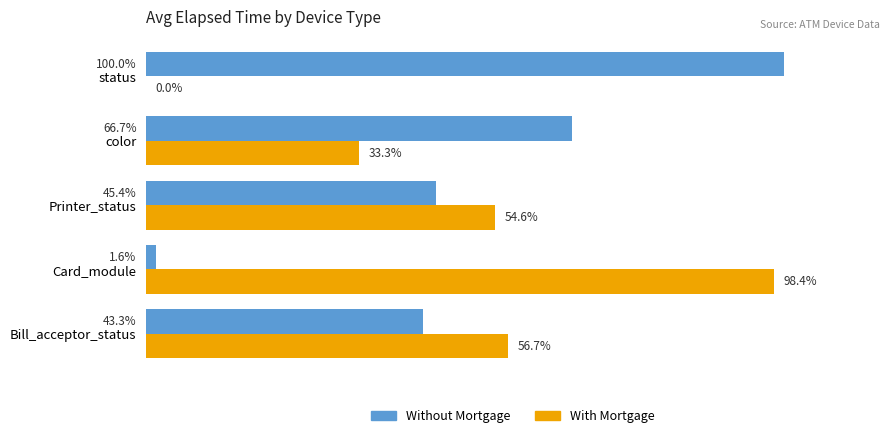

Is the value of With Mortgage at color greater than the value of Without Mortgage at Bill_acceptor_status?

No